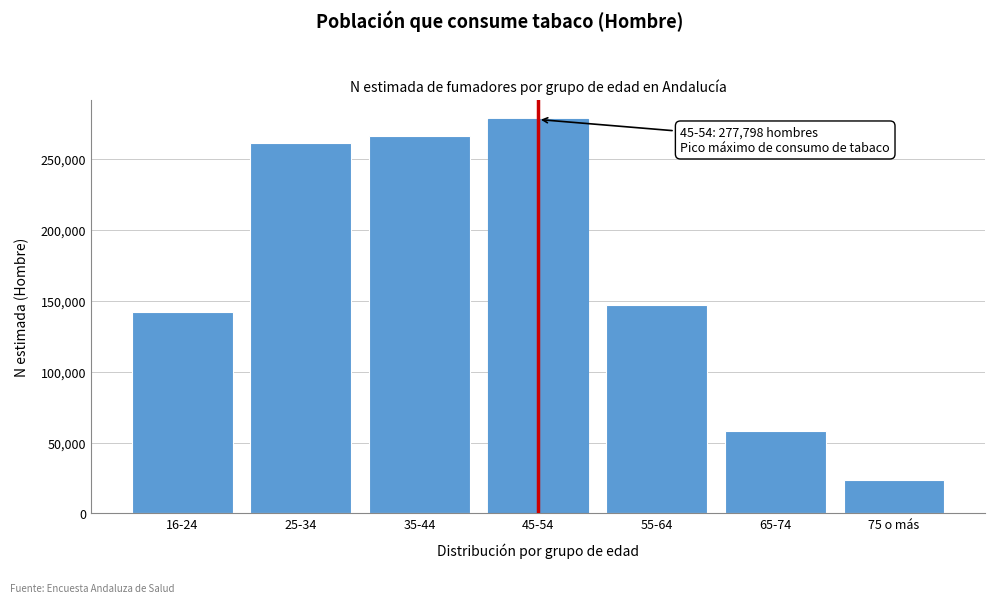

Reading left to right, what are all the values shown in this chart?

142302	261082	266024	277798	146836	58232	23863